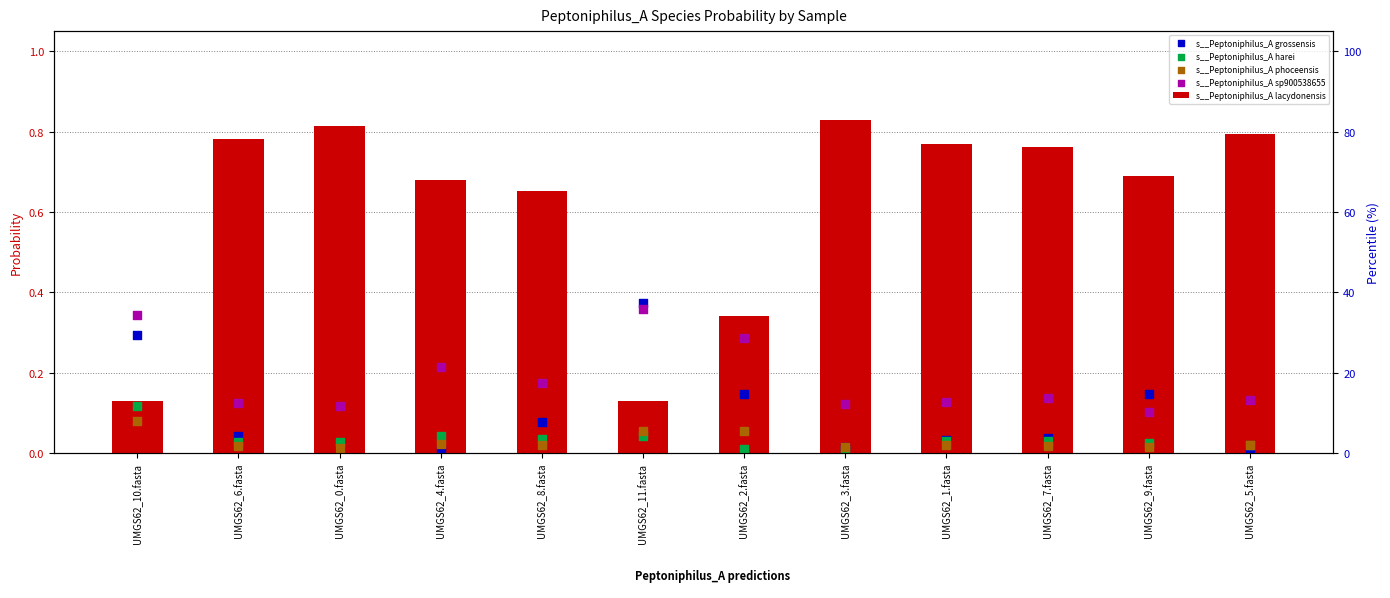

Which series contains the highest Y value?

s__Peptoniphilus_A lacydonensis